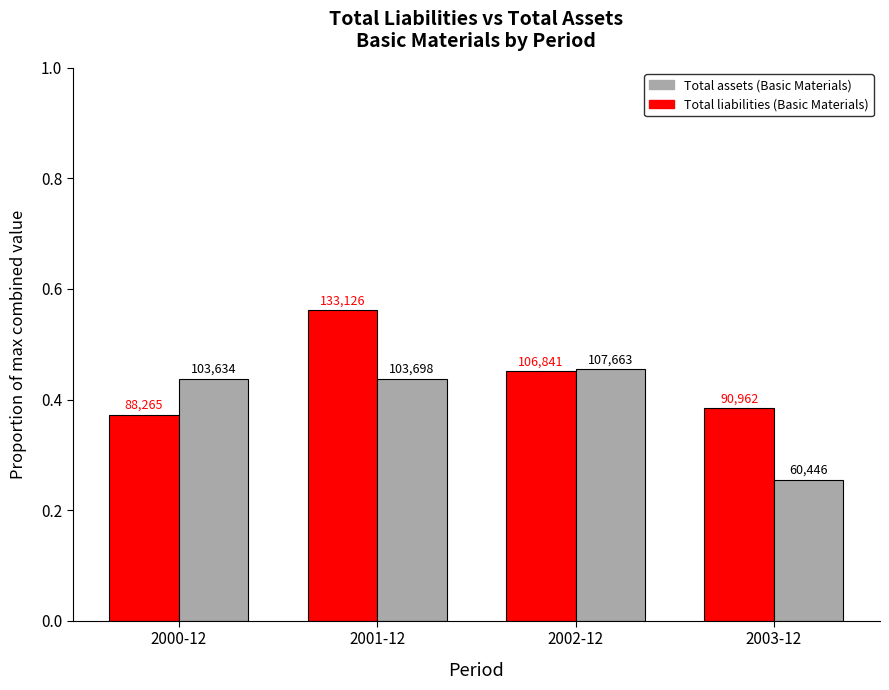

What is the label of the 3rd bar from the right?

2001-12